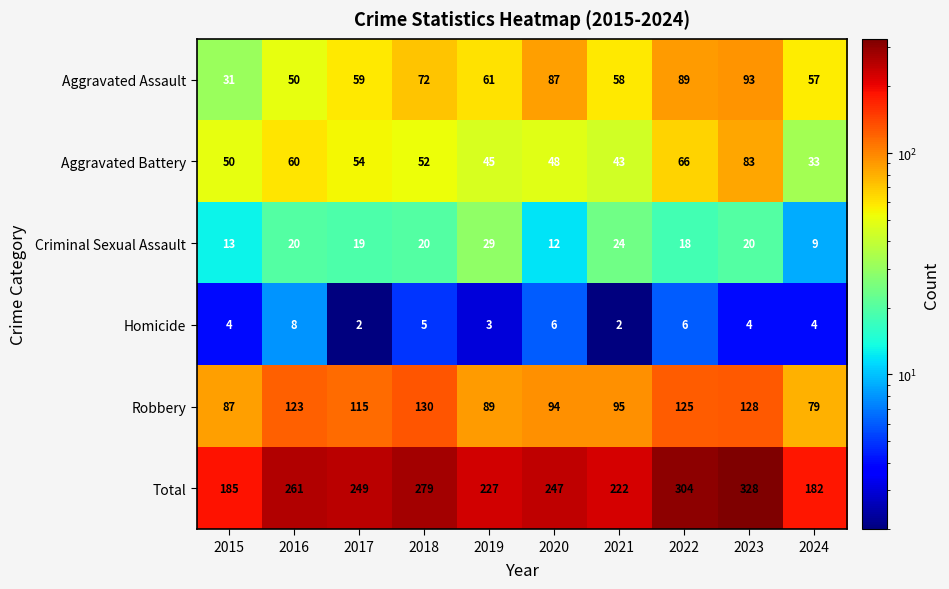

At 2022, list the series in order from smallest to largest.

Homicide, Criminal Sexual Assault, Aggravated Battery, Aggravated Assault, Robbery, Total